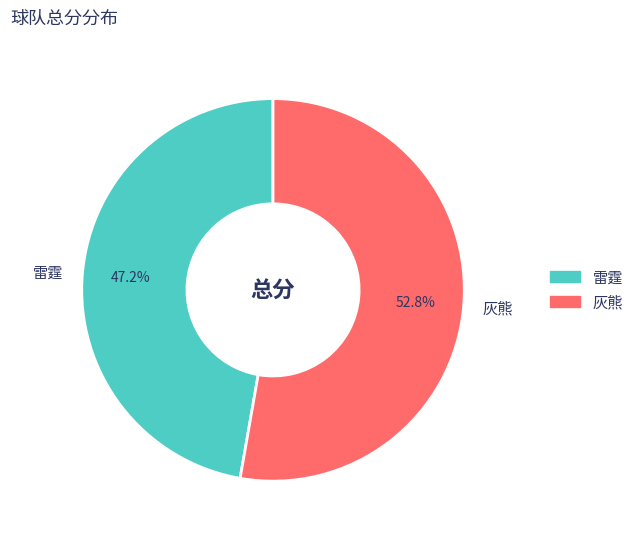

To the nearest percent, what is the combined percentage of 灰熊 and 雷霆?

100%